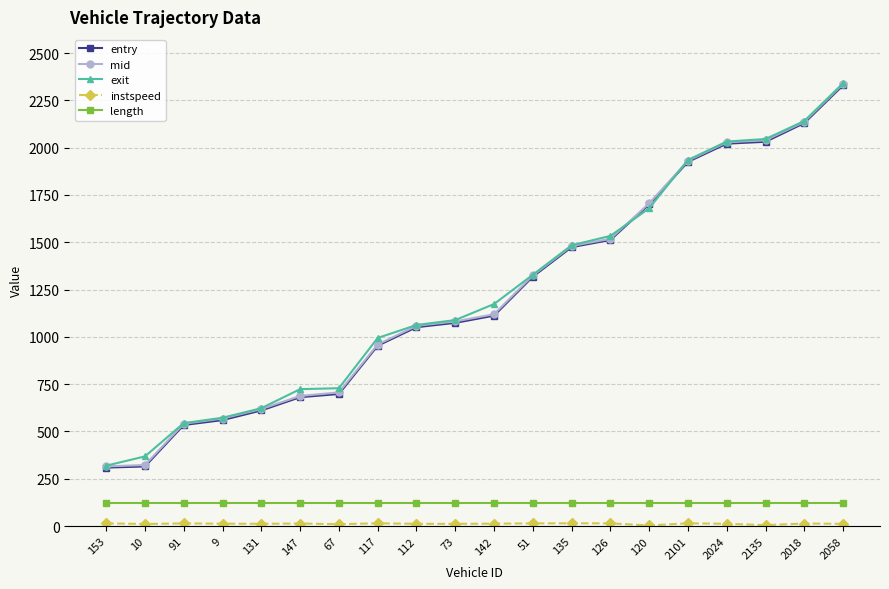

What is the value of the mid point at the 20th from the left?

2337.2